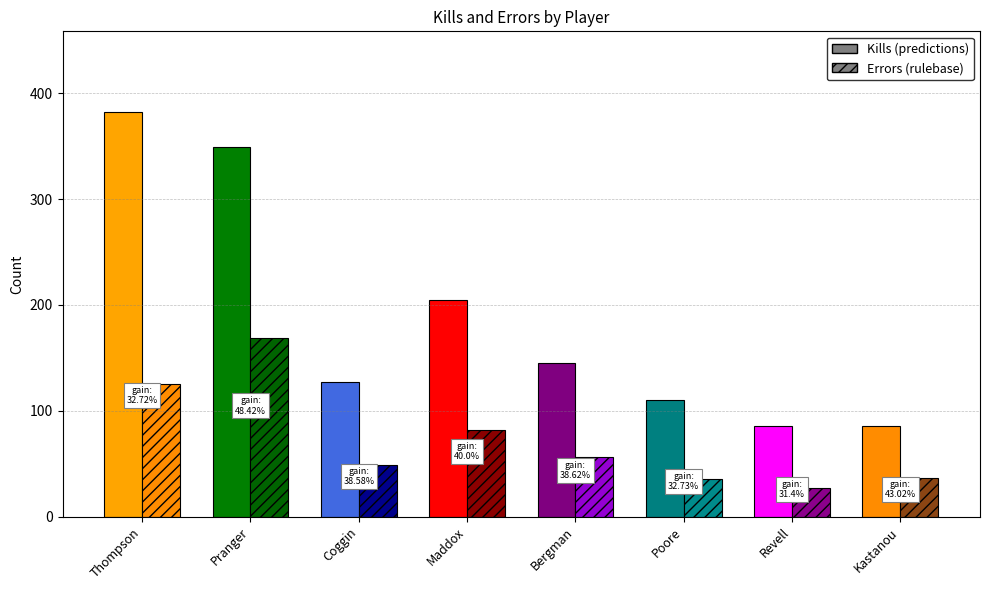

At which label does Kills first exceed 145?

Thompson